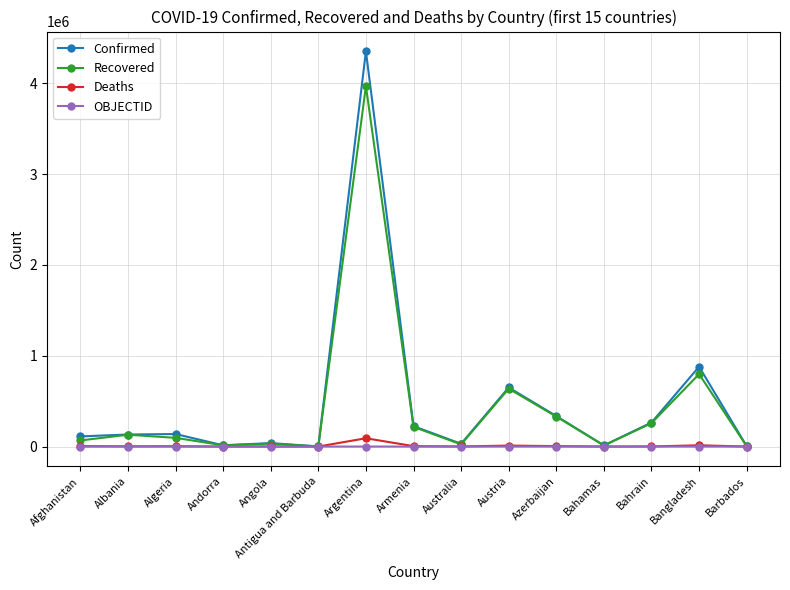

What is the maximum value shown in the chart?

4350564